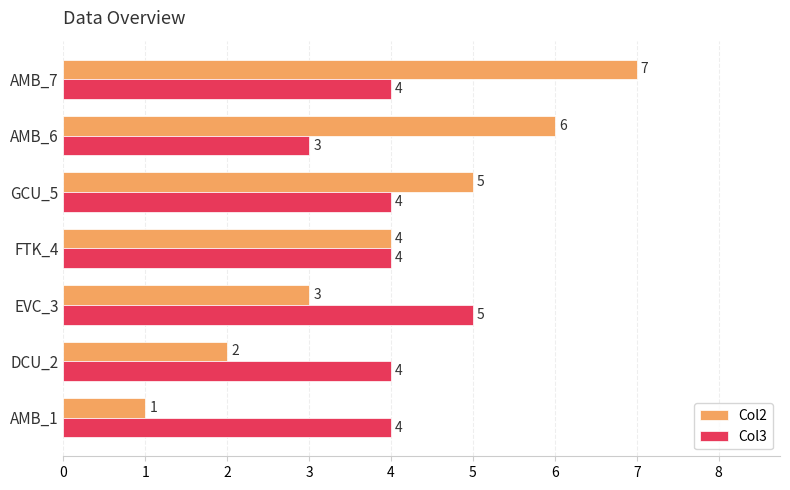

List the series in order of their peak value, highest first.

Col2, Col3